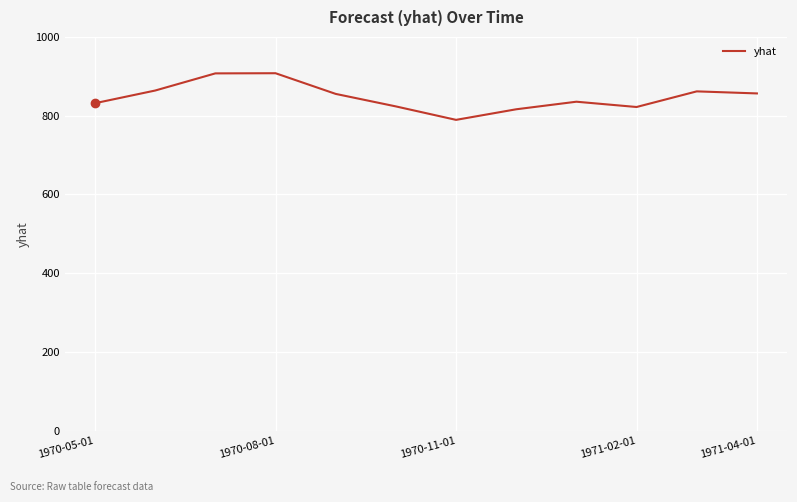

What is the smallest value displayed?

789.4